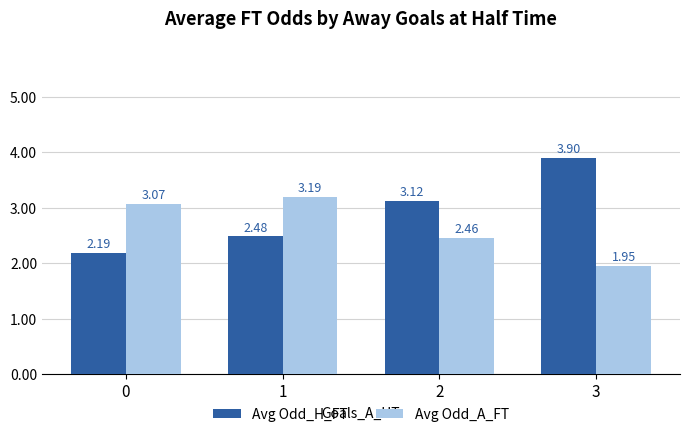

What is the spread (max minus min) of values at 2?

0.7